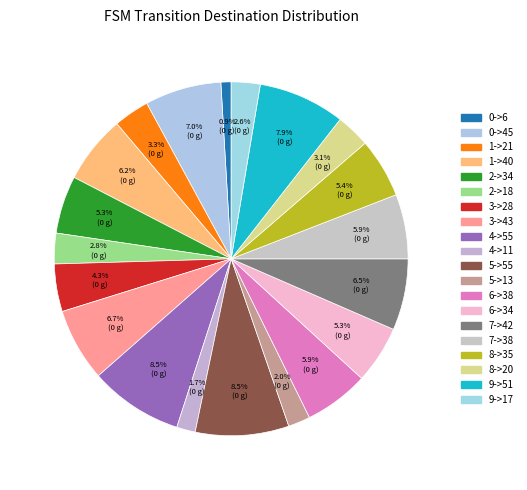

How many slices are in this pie chart?

20